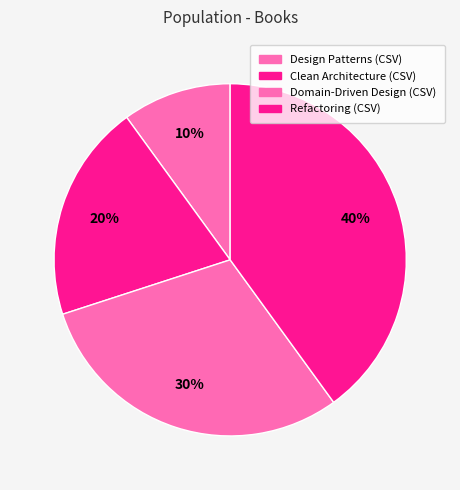

Approximately how many times larger is the value at Refactoring (CSV) compared to Domain-Driven Design (CSV)?

1.3